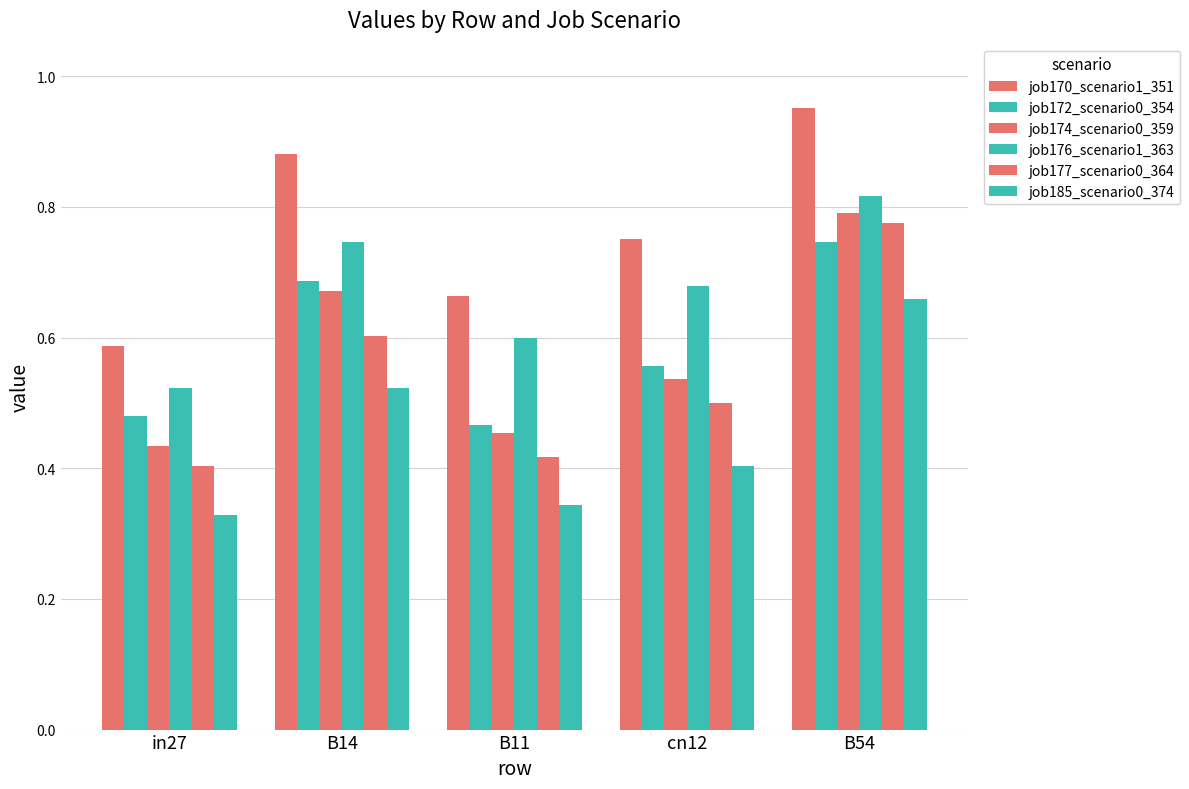

What position from the left is B14?

2